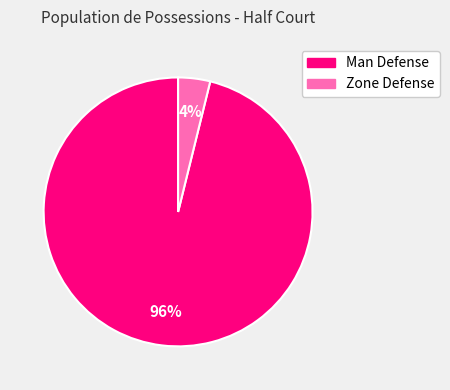

To the nearest percent, what is the average slice percentage?

50%